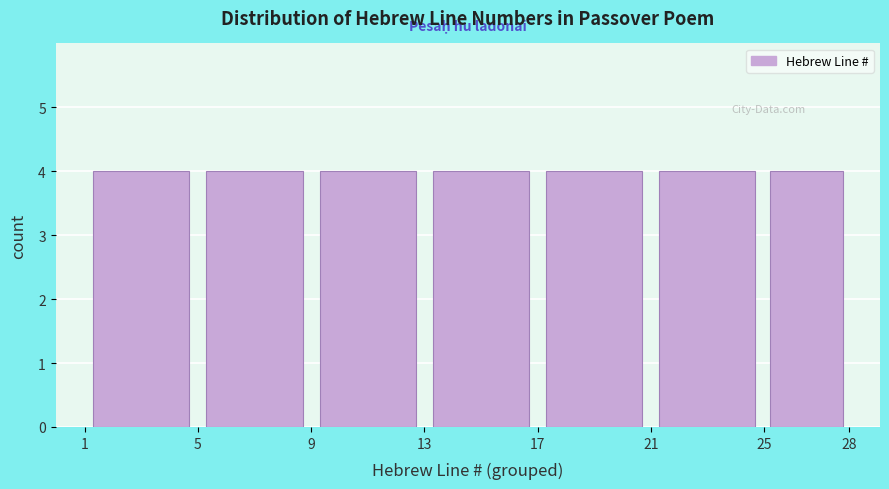

How tall is the bar that spans 13 to 17 on the x-axis? The values are not printed on the chart, so give them approximately, as read against the axis.

4